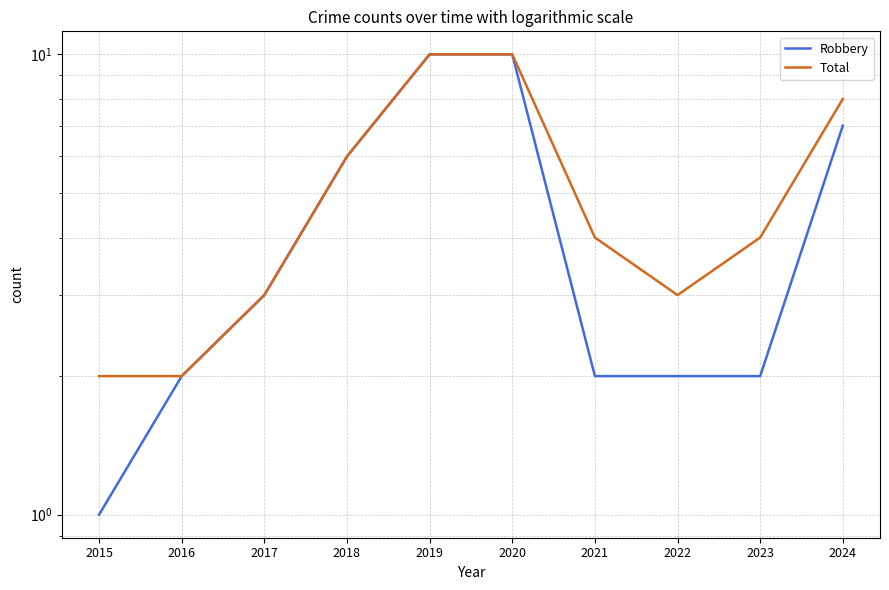

Which series changed the most between 2015 and 2016?

Robbery